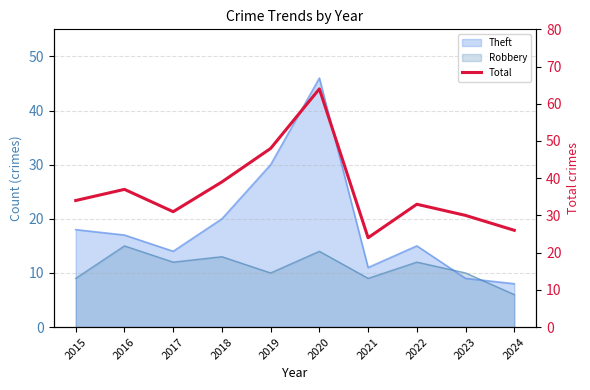

What is the value of the 3rd point from the left?

31